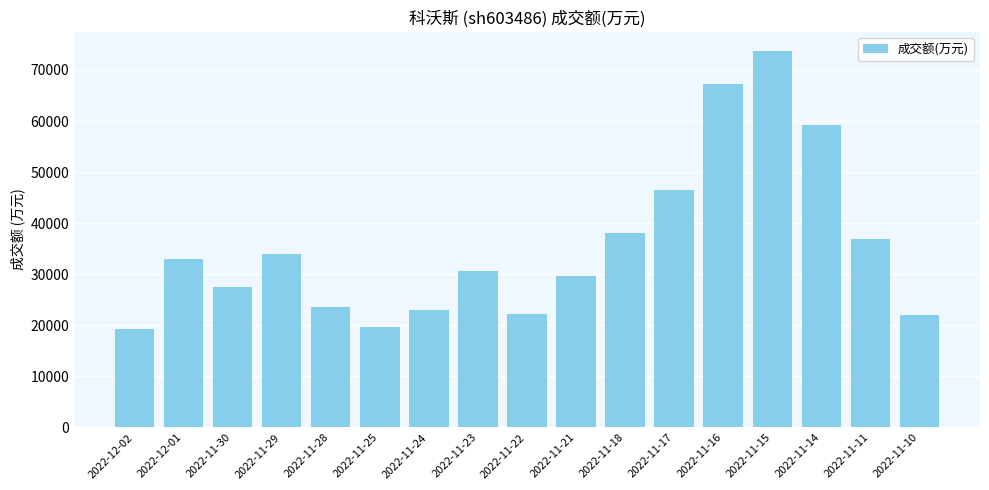

How many categories are shown in the chart?

17